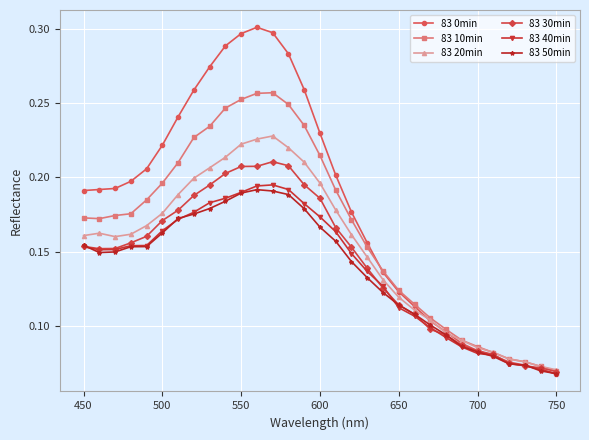

Which series ends up on top after the final intersection of 83 0min and 83 20min?

83 20min